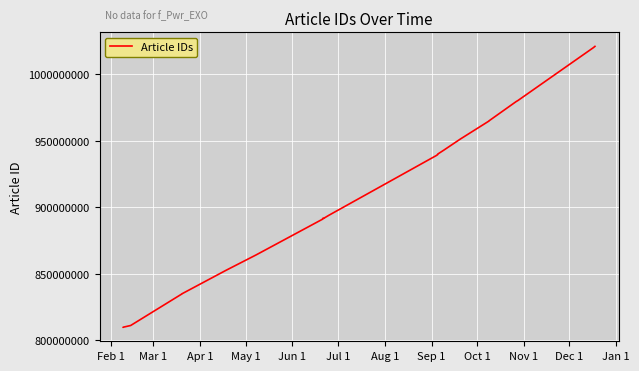

What is the average value?

919692183